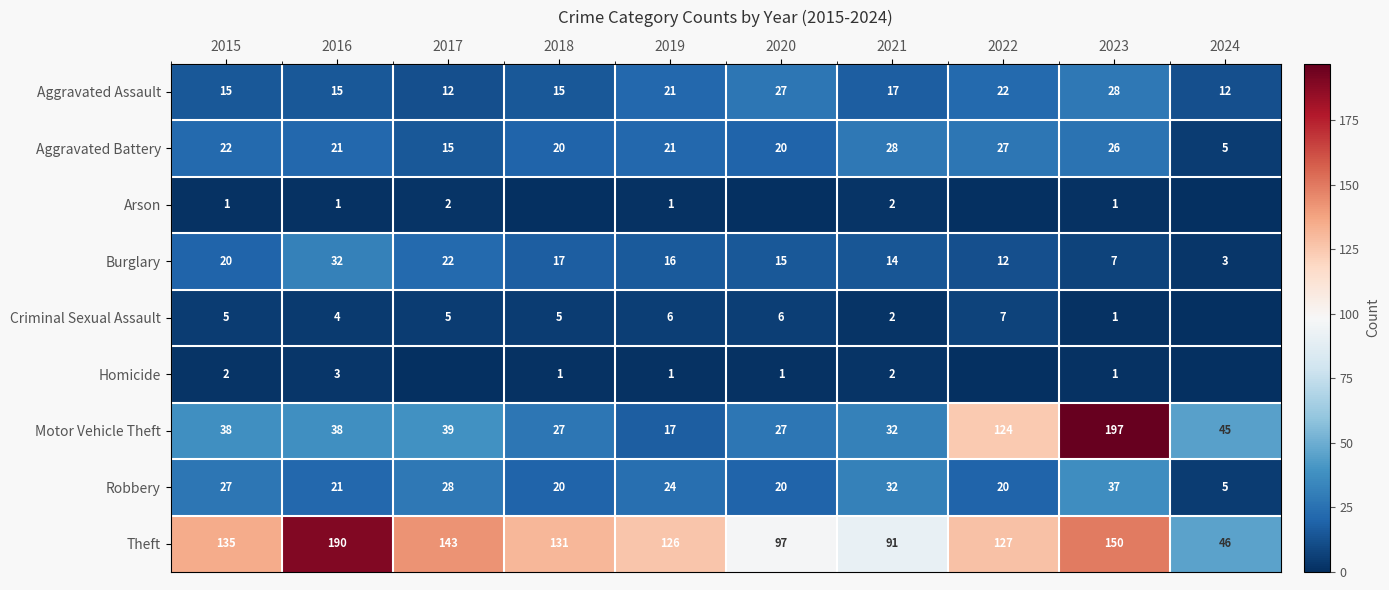

How many categories are shown in the chart?

10